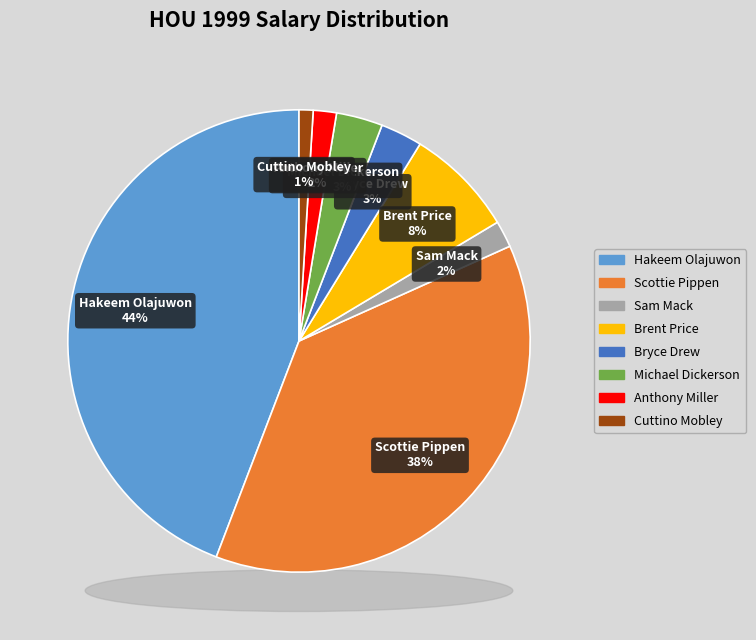

Between Brent Price and Michael Dickerson, which is larger?

Brent Price